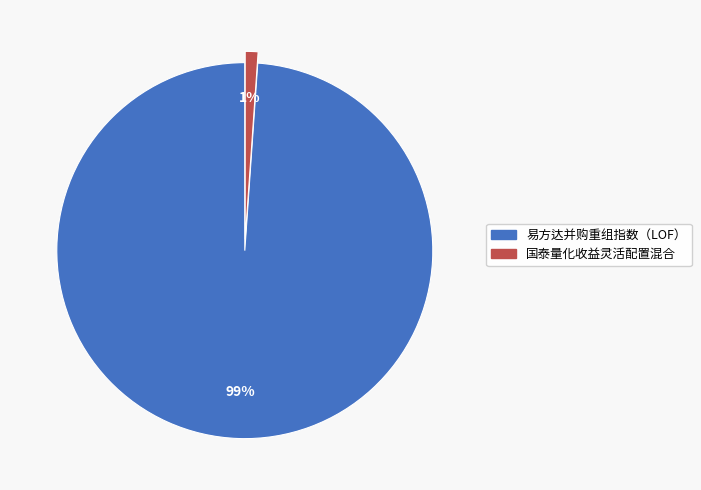

The 国泰量化收益灵活配置混合 slice represents 1% of the pie. True or false?

True